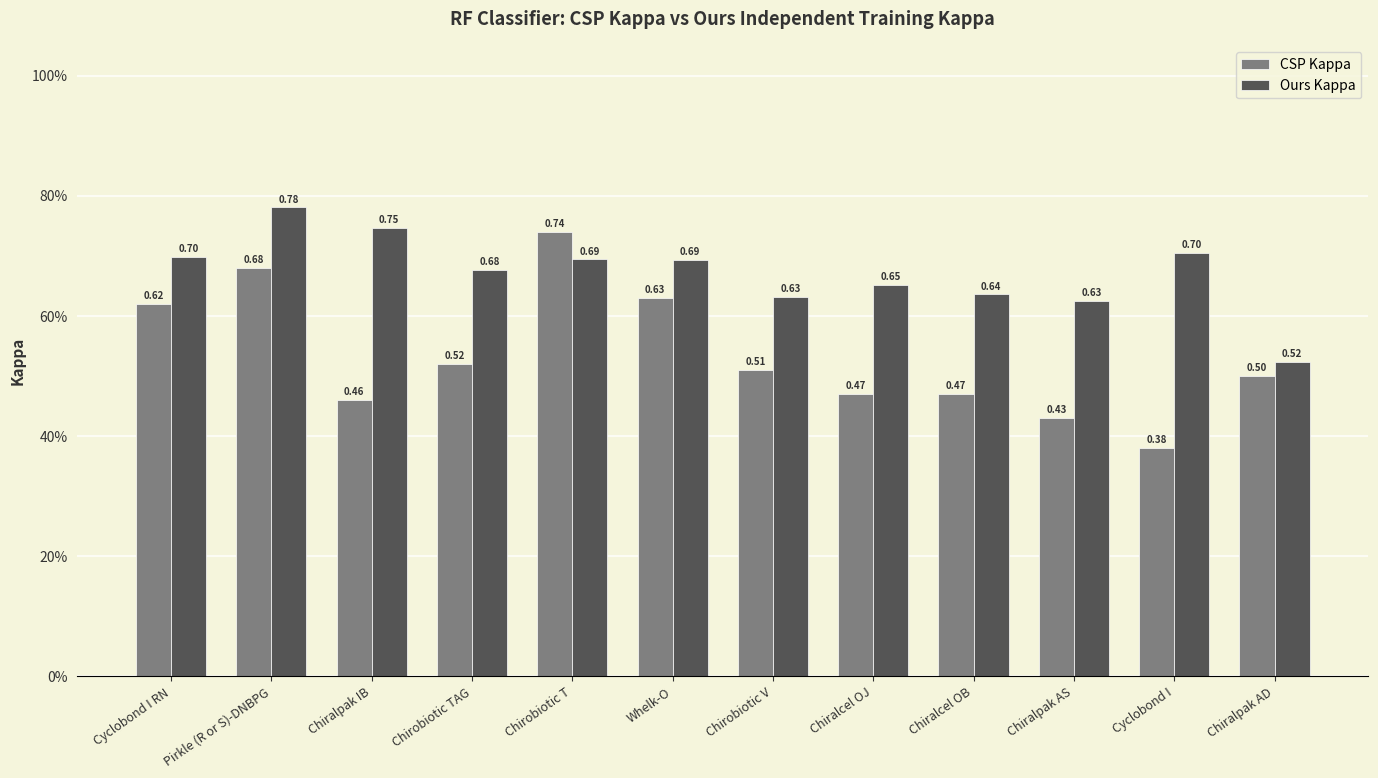

Are the bars grouped side by side (vs. stacked)?

Yes